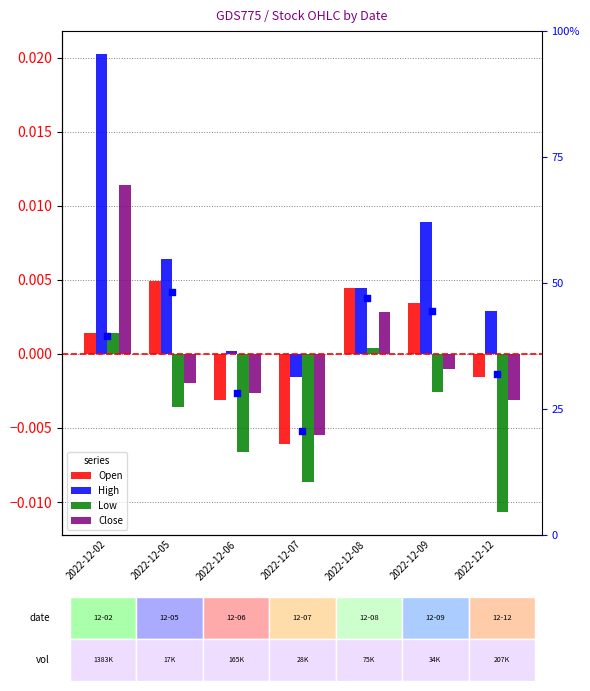

At which category is the sum across all series the highest?

2022-12-02